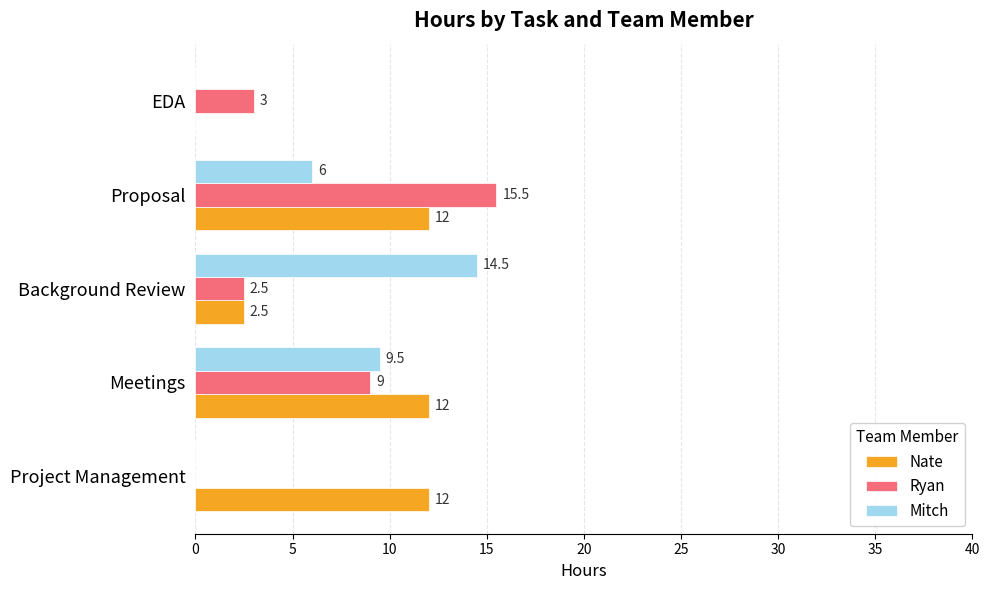

At which category is the sum across all series the highest?

Proposal